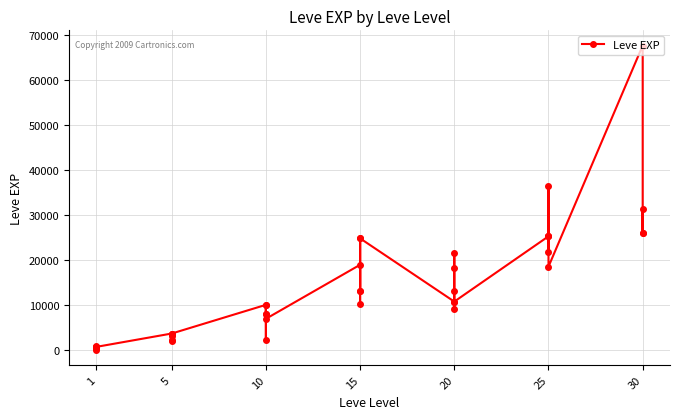

How many points are higher than both their immediate neighbors (excluding endpoints)?

12